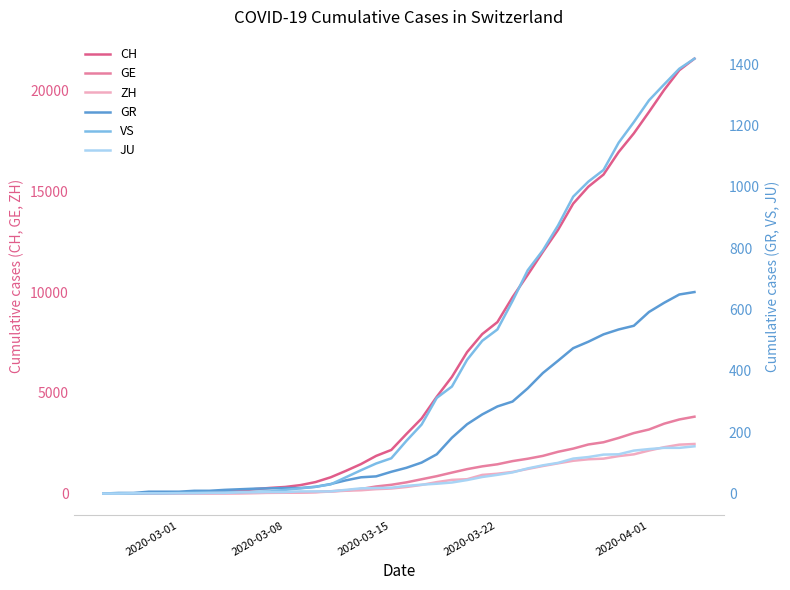

Reading left to right, transcribe all the data shown in this chart.

CH: 0	4	8	20	30	36	50	69	97	142	219	280	327	419	570	807	1125	1463	1870	2165	2959	3727	4807	5794	7022	7918	8512	9752	10858	12000	13091	14394	15235	15837	16957	17882	18946	20040	21017	21593
GE: 0	1	1	5	9	10	11	14	16	20	30	43	45	60	80	114	155	227	351	435	556	710	863	1041	1212	1350	1453	1611	1729	1870	2073	2231	2436	2547	2761	3003	3180	3469	3678	3816
ZH: 0	0	2	2	6	7	10	13	15	23	29	34	40	49	62	101	140	163	218	250	326	429	568	679	711	925	984	1073	1221	1368	1500	1627	1701	1733	1859	1947	2136	2300	2428	2461
GR: 0	2	2	6	6	6	9	9	12	14	16	17	18	18	22	31	43	53	56	71	84	101	128	182	226	258	284	300	343	393	433	474	495	519	535	547	592	622	649	657
VS: 0	0	0	1	1	2	3	3	4	5	6	7	12	17	22	30	53	76	98	115	172	225	312	349	436	498	535	628	728	793	874	968	1017	1055	1144	1211	1282	1334	1385	1418
JU: 0	0	1	1	1	1	1	2	2	4	4	5	5	7	7	7	12	17	18	19	25	29	32	36	44	54	61	69	82	92	100	114	119	127	128	140	145	149	149	154